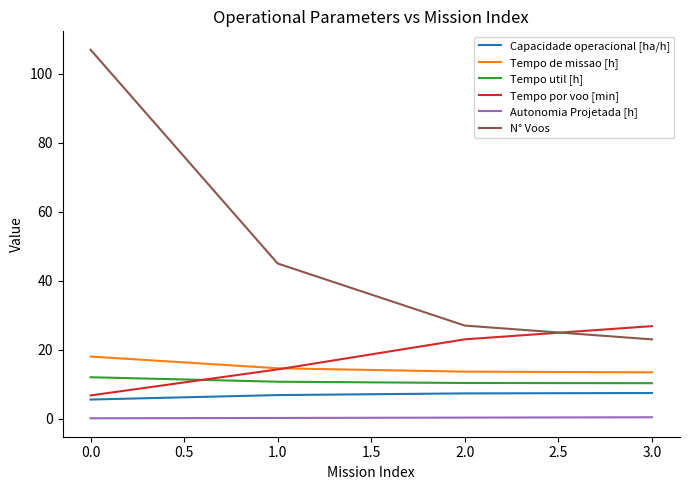

True or false: Autonomia Projetada [h] and Capacidade operacional [ha/h] intersect in this chart.

False